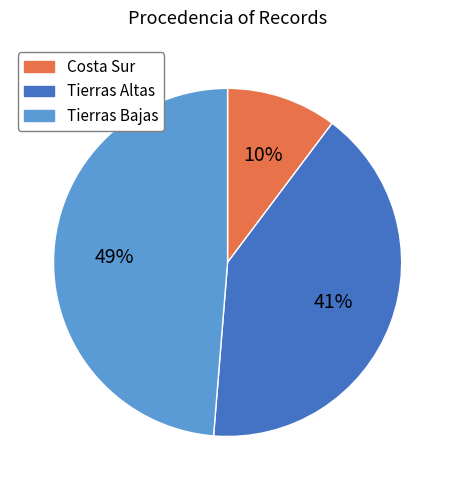

Which has a higher value, Tierras Bajas or Tierras Altas?

Tierras Bajas